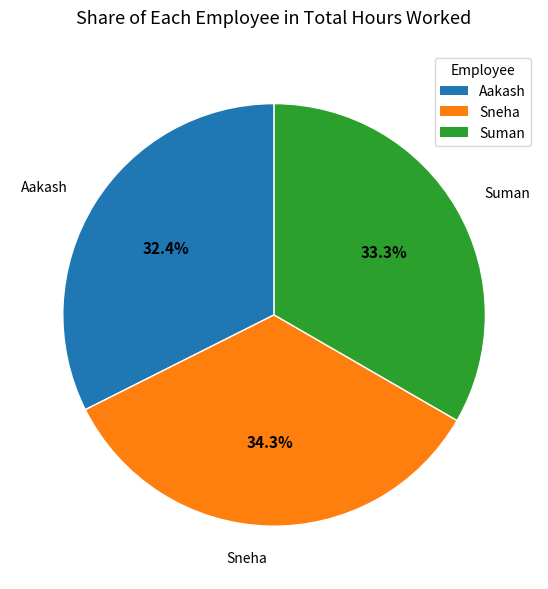

Which slice is the smallest?

Aakash